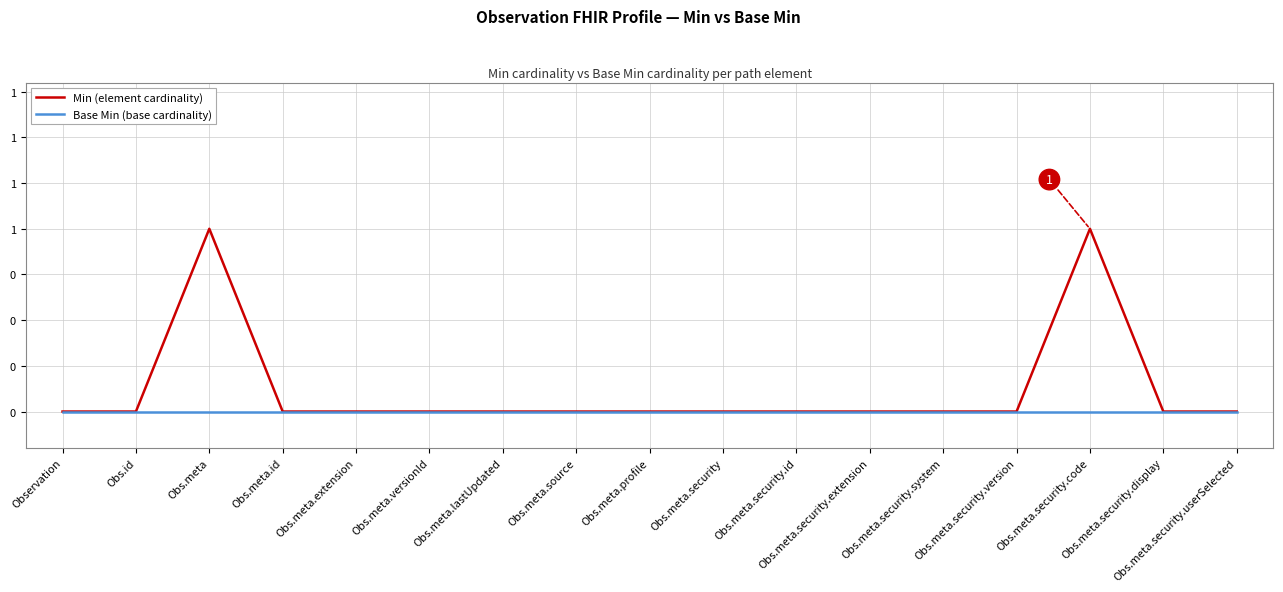

Does the chart display data point markers on the line(s)?

No